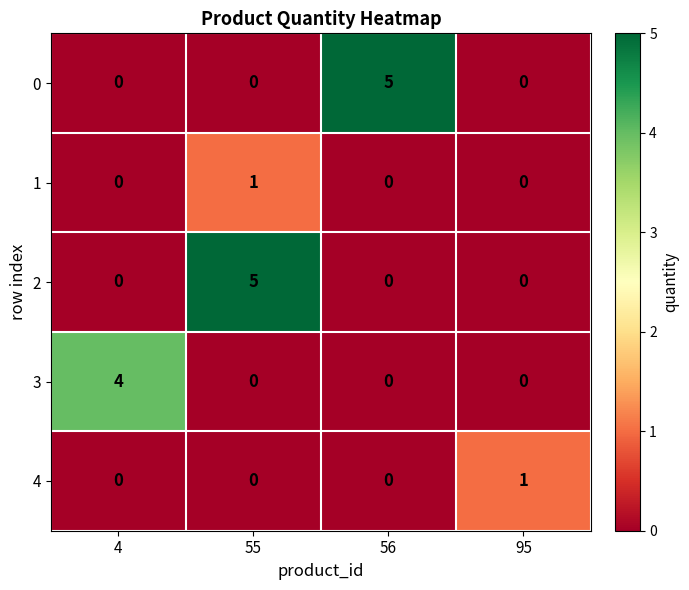

At how many categories does at least one series exceed 0?

4